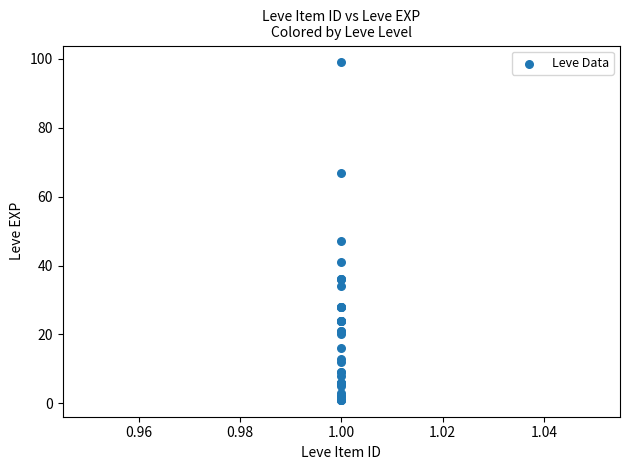

What Y value in the scatter plot is closest to 50?

47